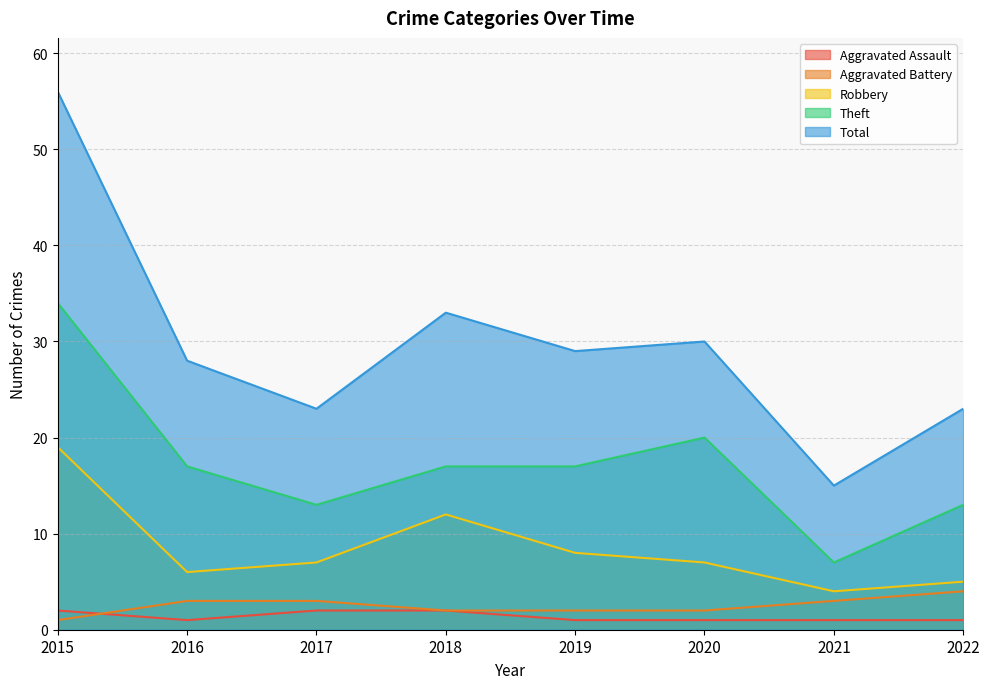

Which category has the highest value in the Theft series?

2015